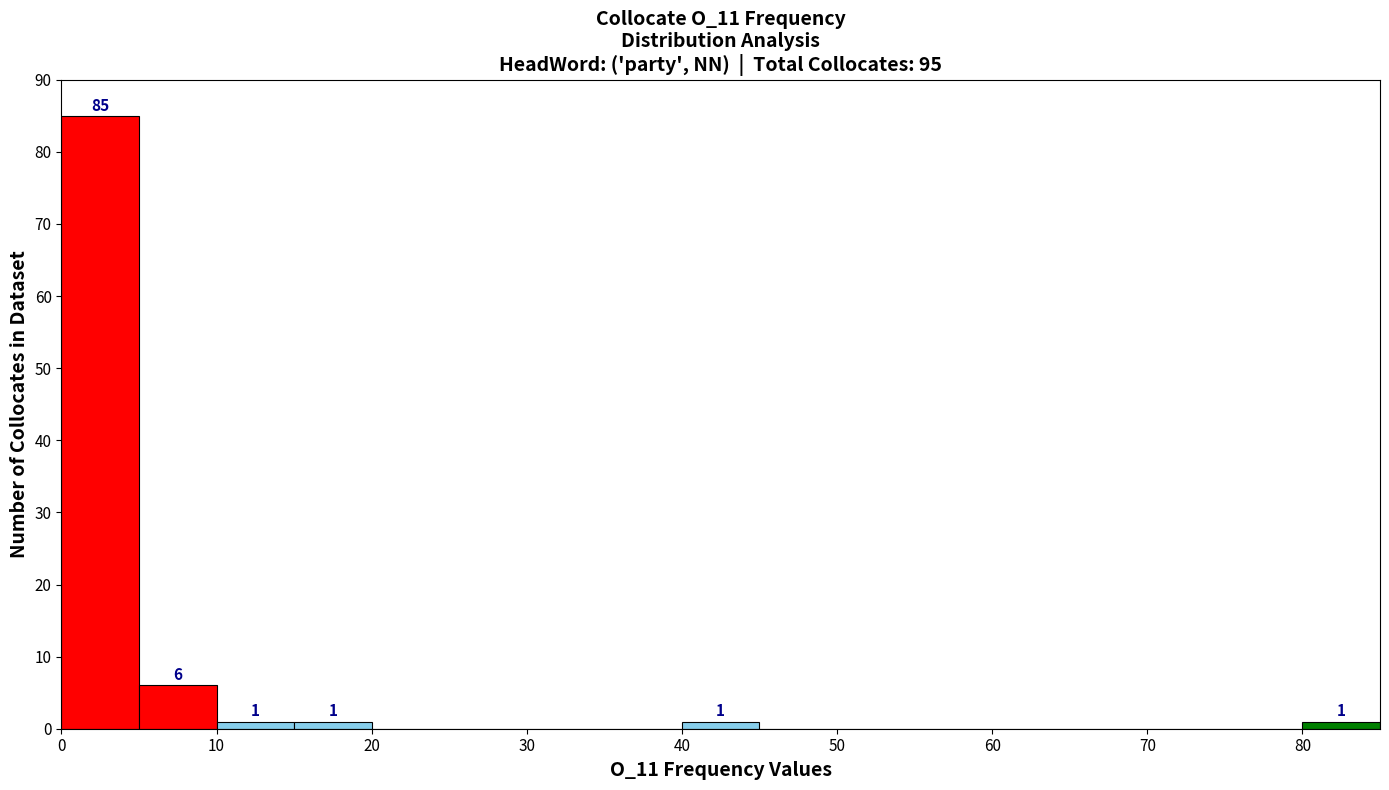

Over which range of the x-axis is the bar tallest?

0 to 5